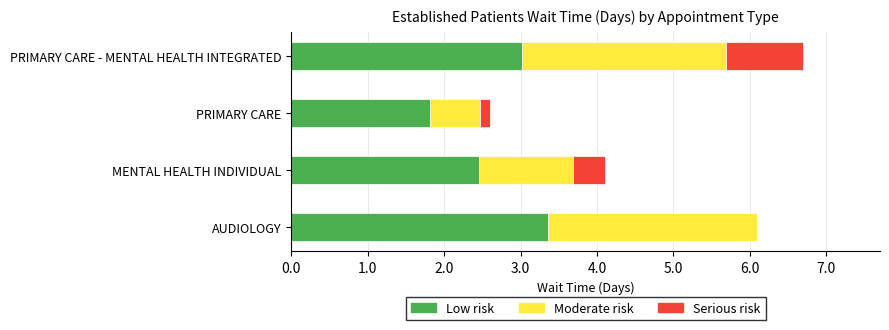

How many data points does each series have?

4